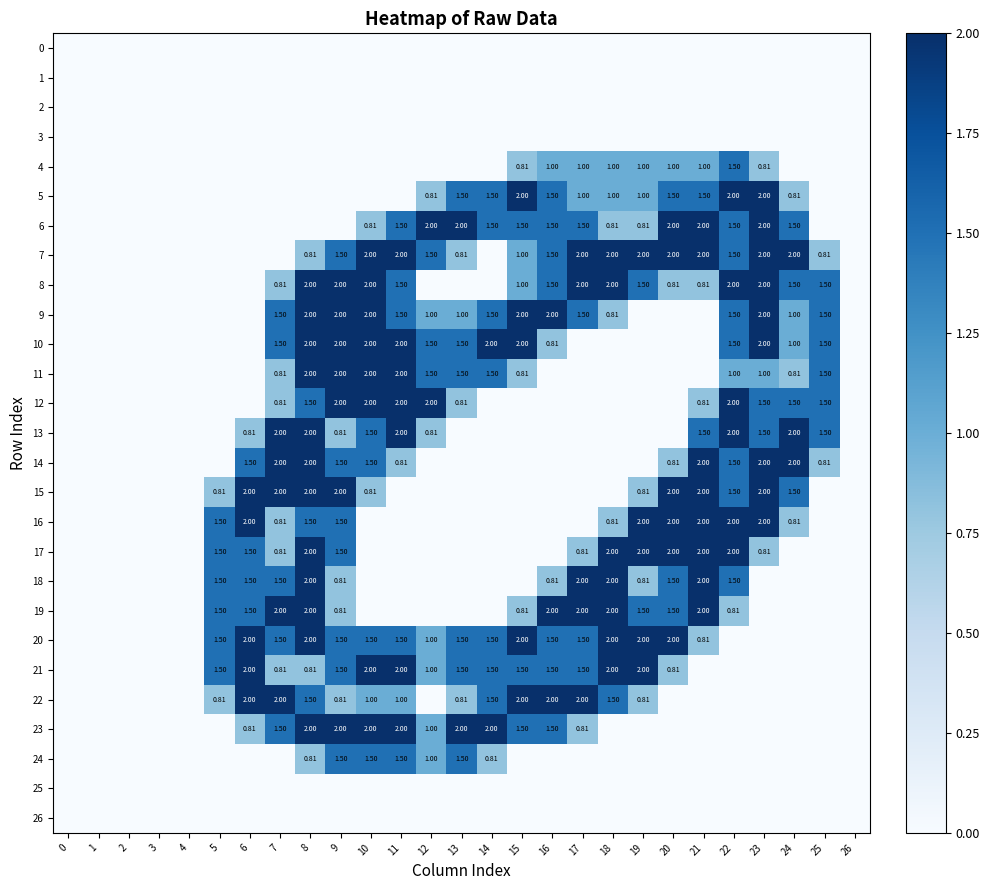

The value of 13 at 25 is 2.5. True or false?

False